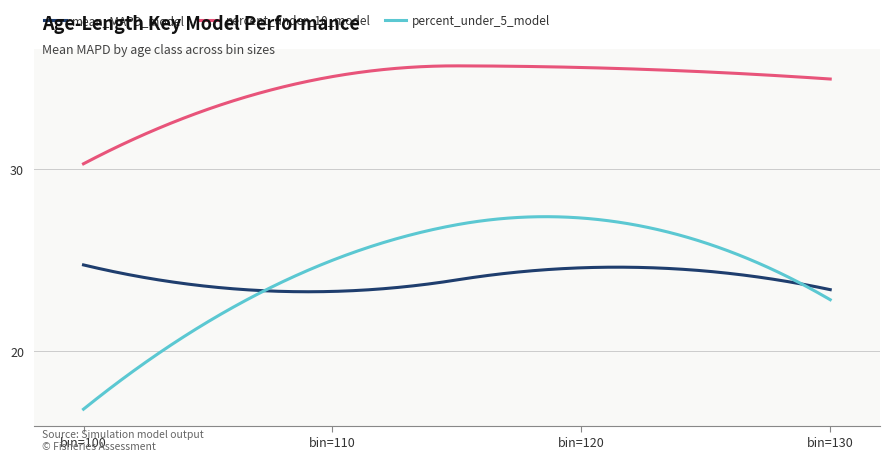

Which series has the largest range (max minus min)?

percent_under_5_model